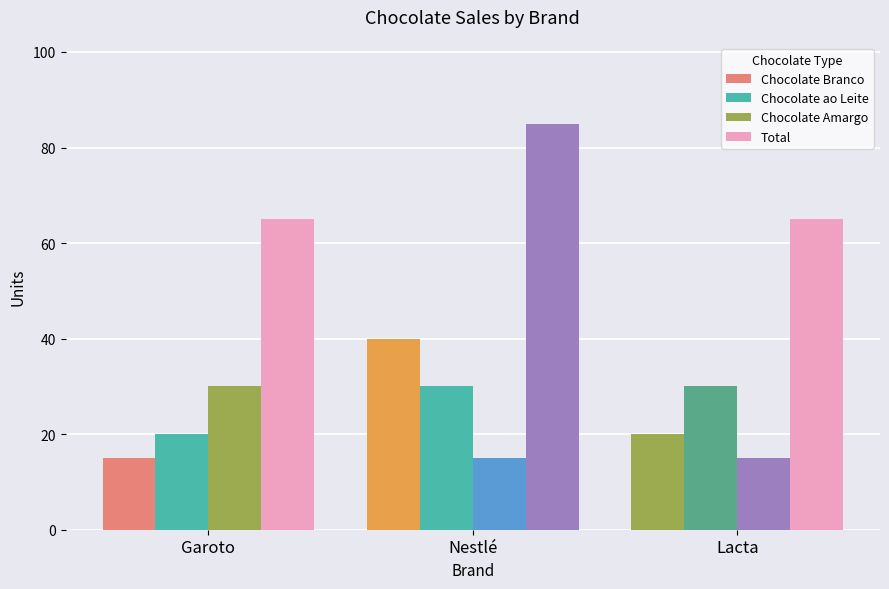

How many groups of bars are there?

3